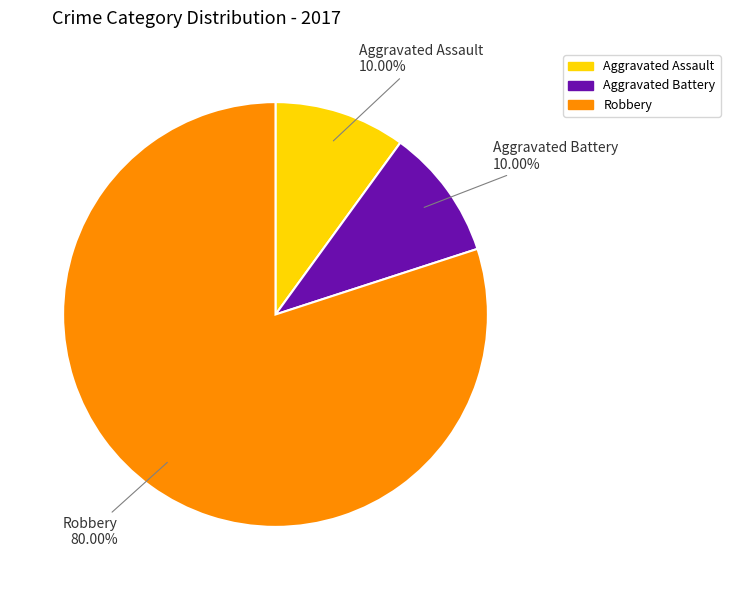

Which category has the biggest portion of the pie?

Robbery